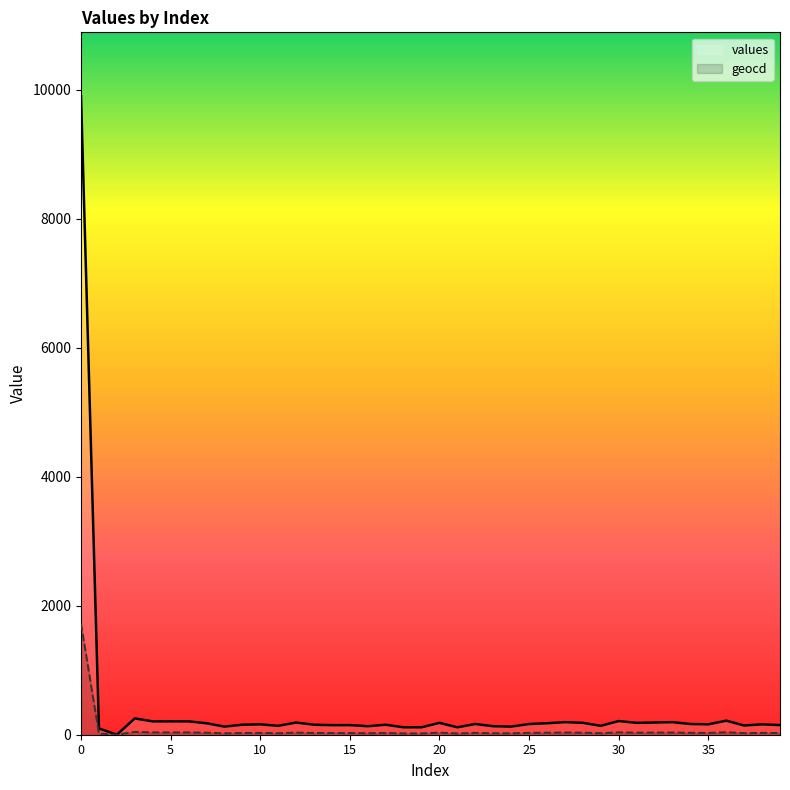

What is the approximate value of values at 25, to the nearest 100?

200